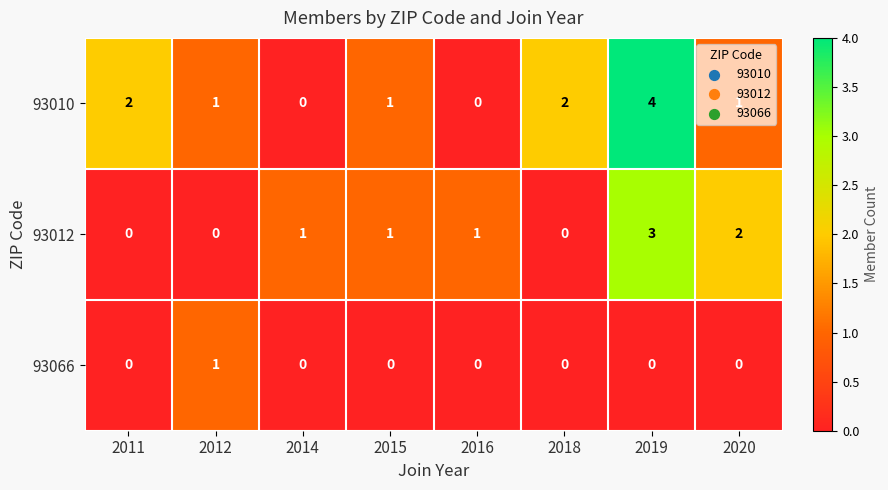

What is the maximum value shown in the chart?

4